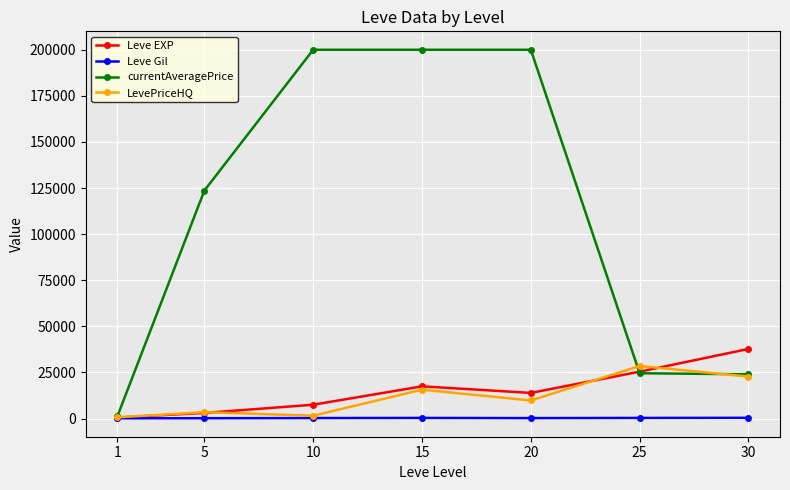

Count the number of categories in the chart.

7